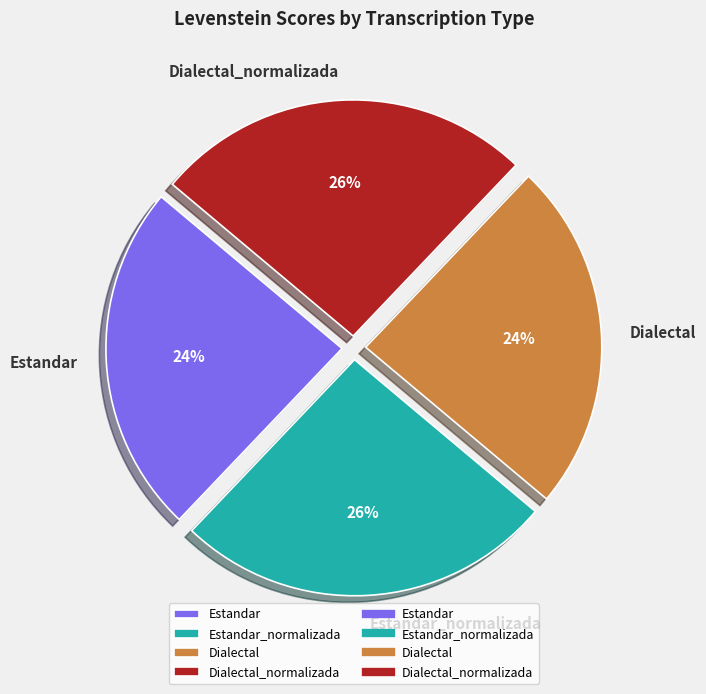

How many segments does this pie chart have?

4